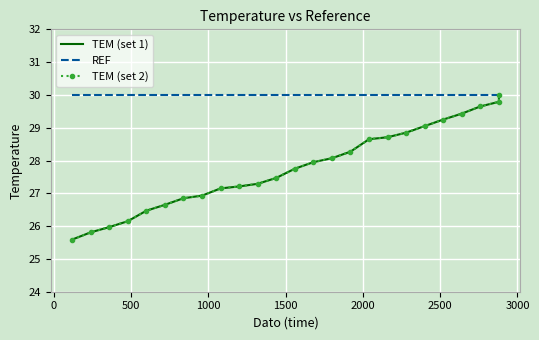

Which series has the largest range (max minus min)?

TEM (set 1)